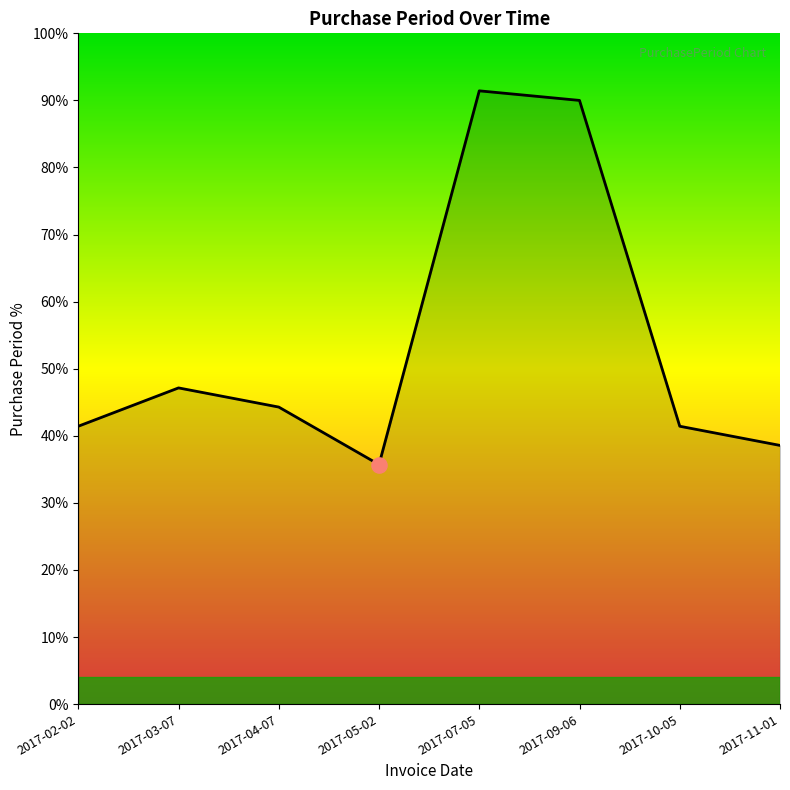

Between 2017-07-05 and 2017-04-07, which is larger?

2017-07-05